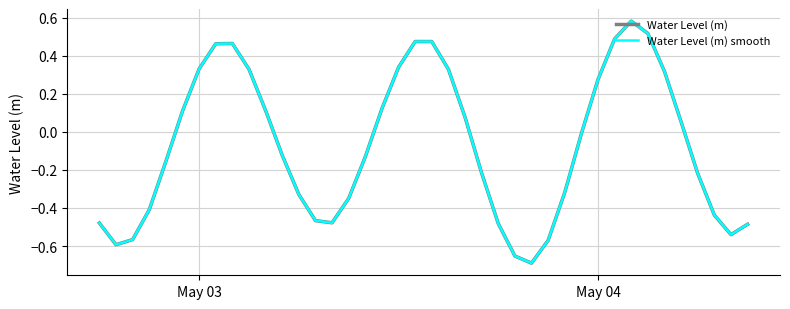

What is the difference between the maximum and minimum values?

1.3